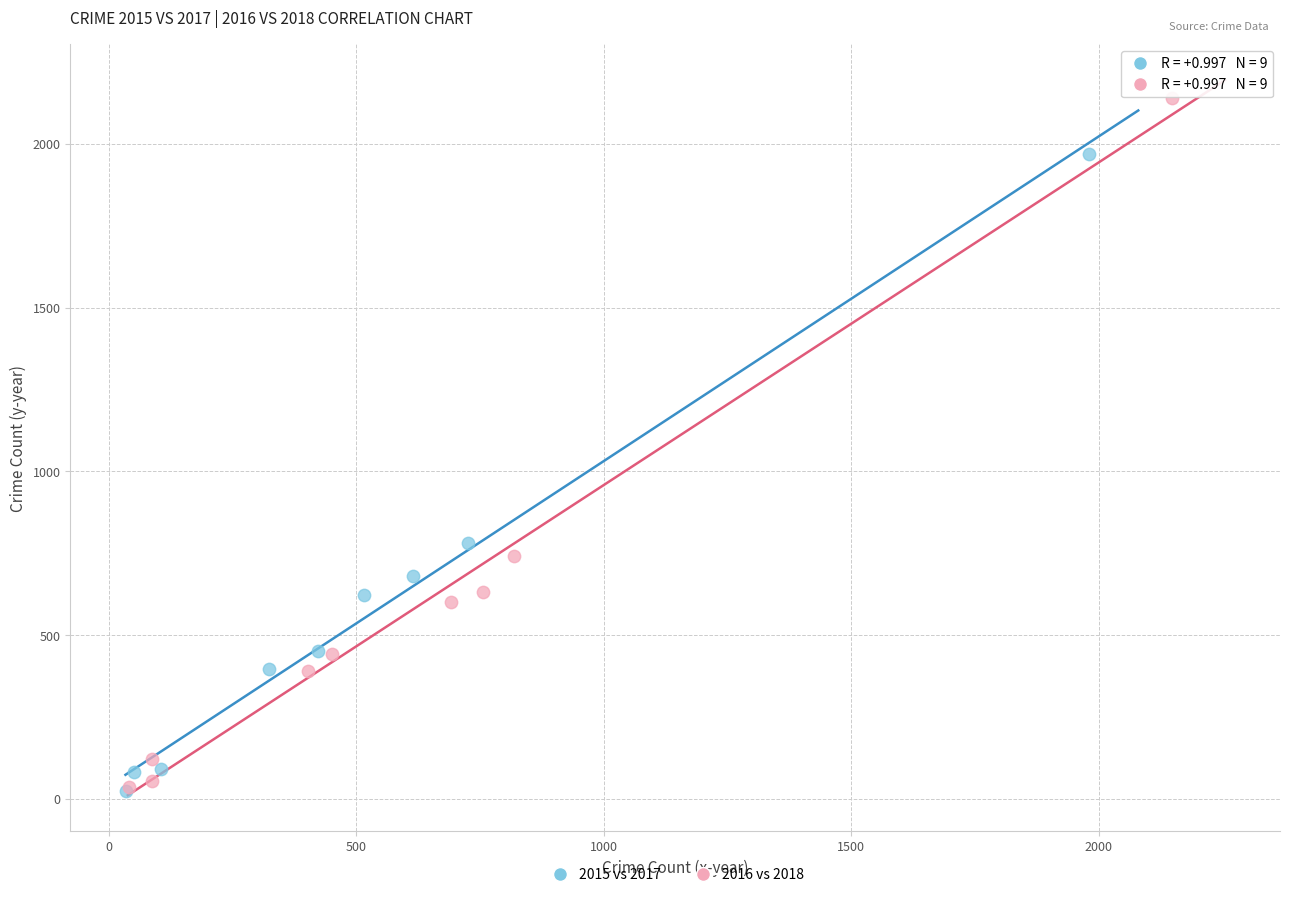

Which series has the largest Y range (max minus min)?

2016 vs 2018